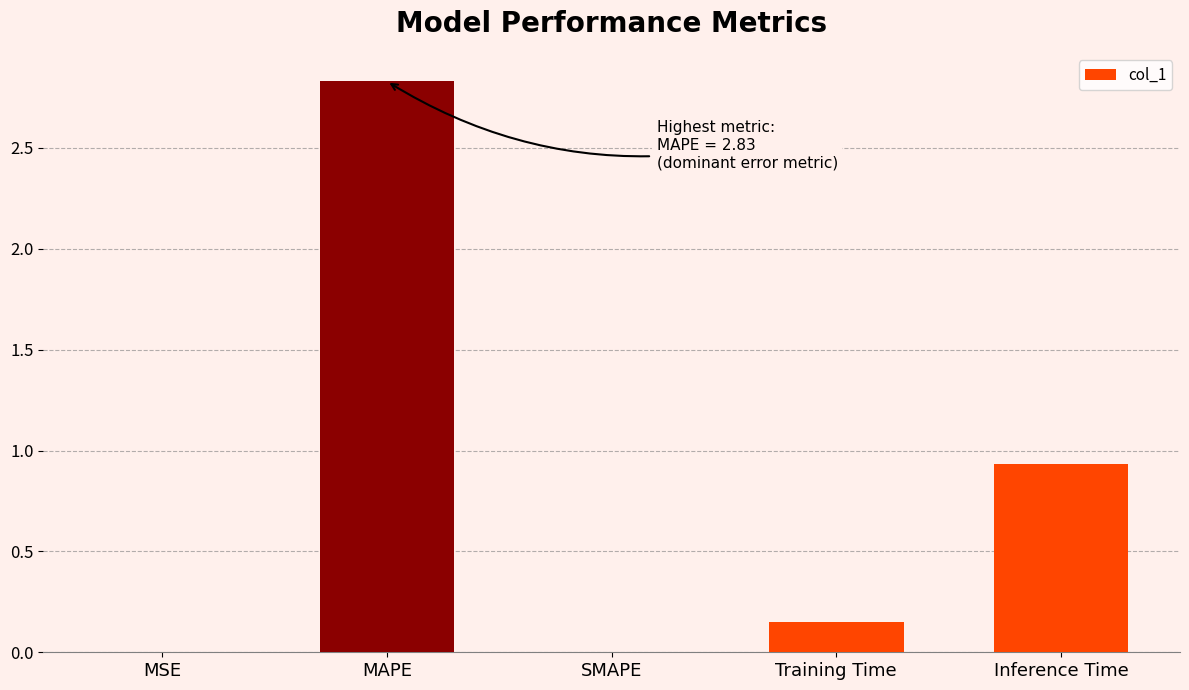

The chart shows a value of 0.0 at Training Time. True or false?

False